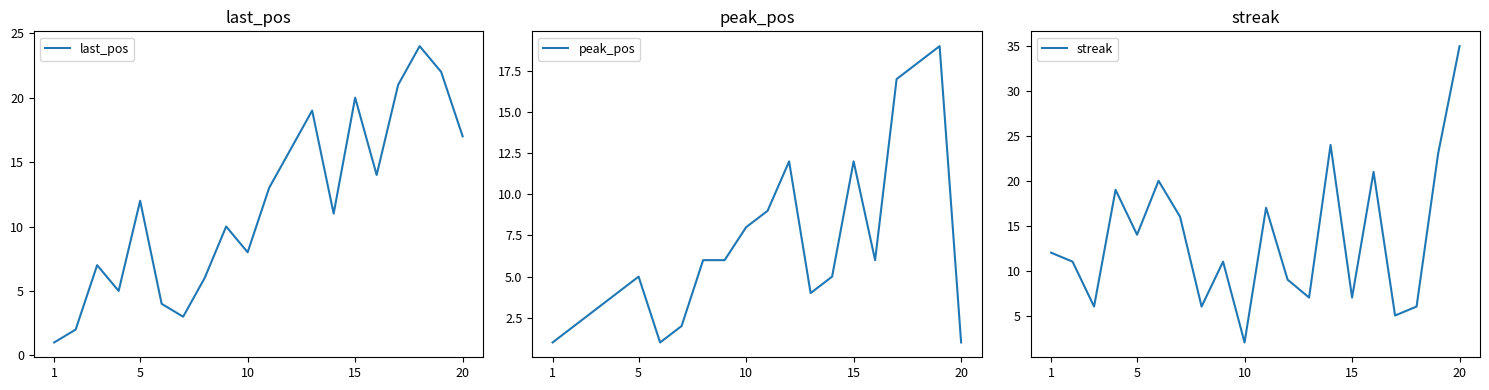

How many interior local peaks does the peak_pos series have?

4